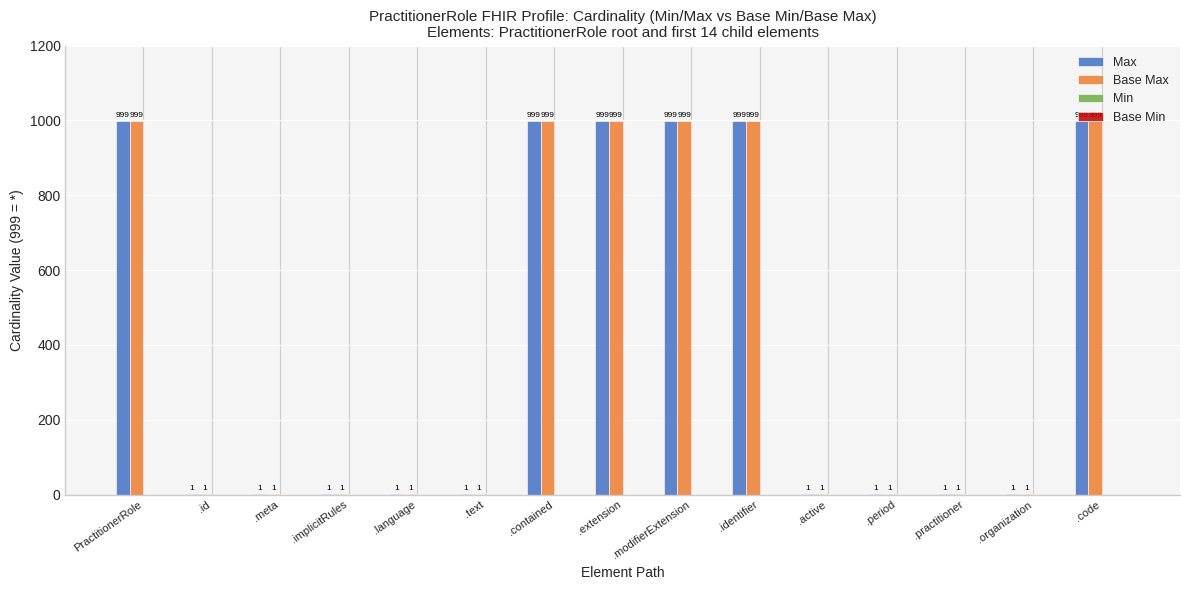

What is the sum of all Base Max values?

6003